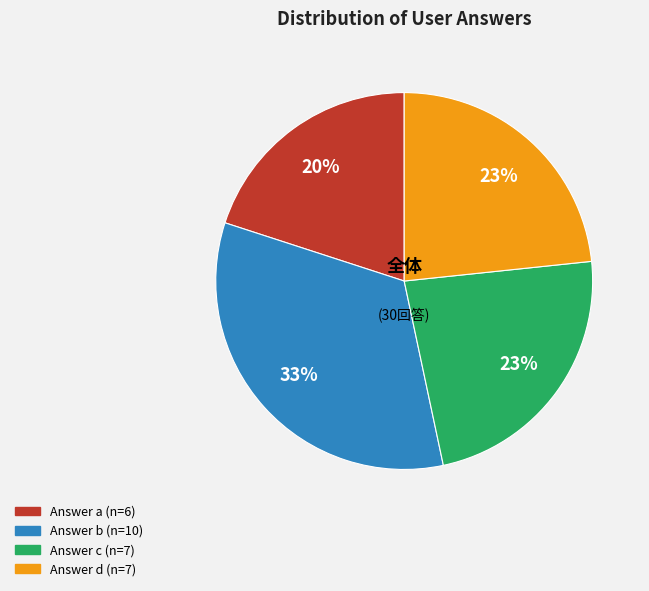

Does any single category account for the majority?

No